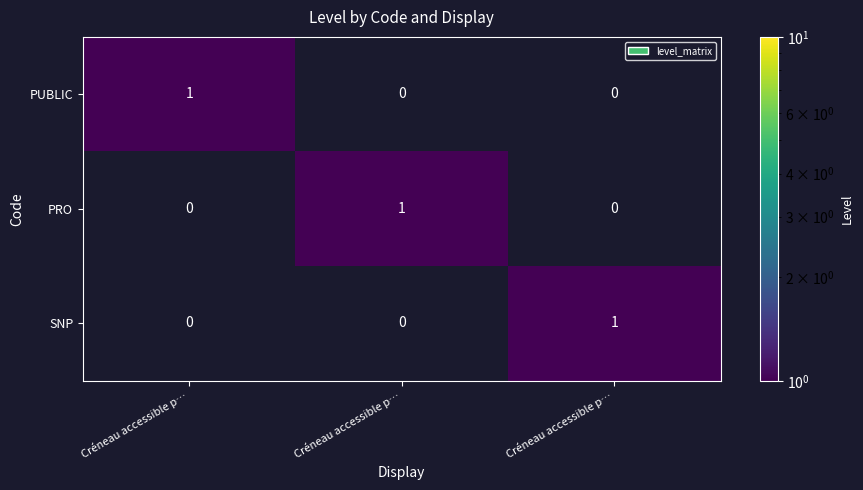

How many data points does each series have?

3